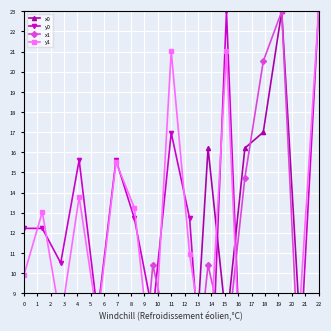

How many values in the x1 series exceed 6?

10